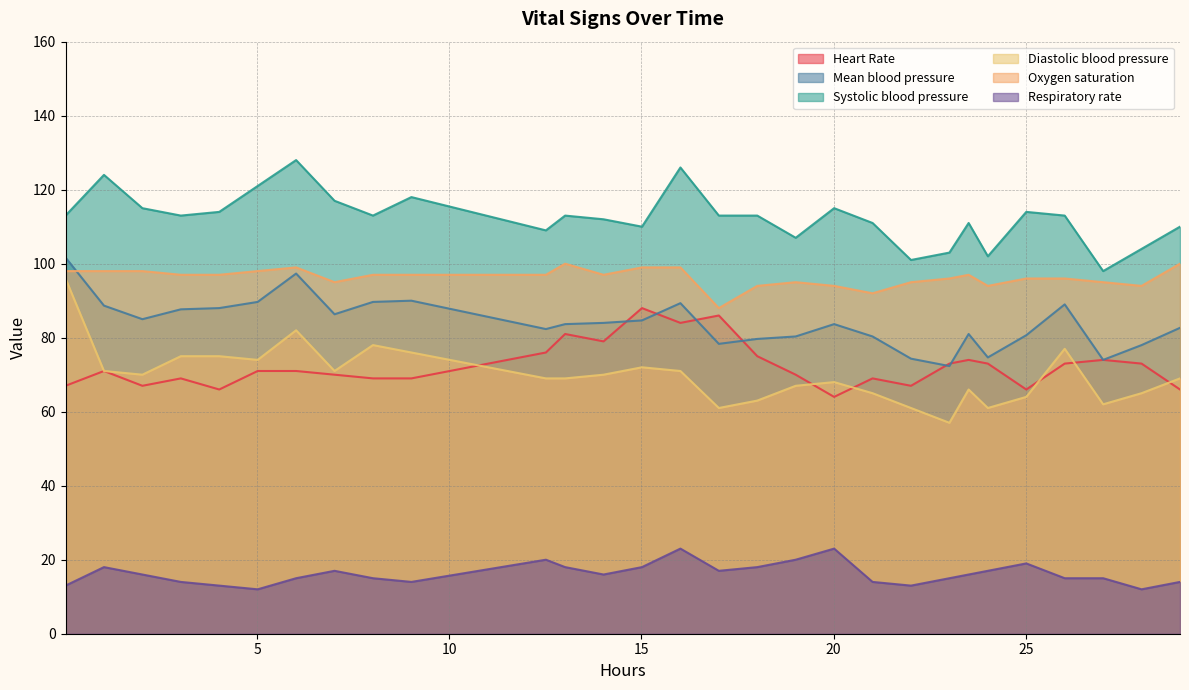

What is the highest value of the Diastolic blood pressure series?

96.0